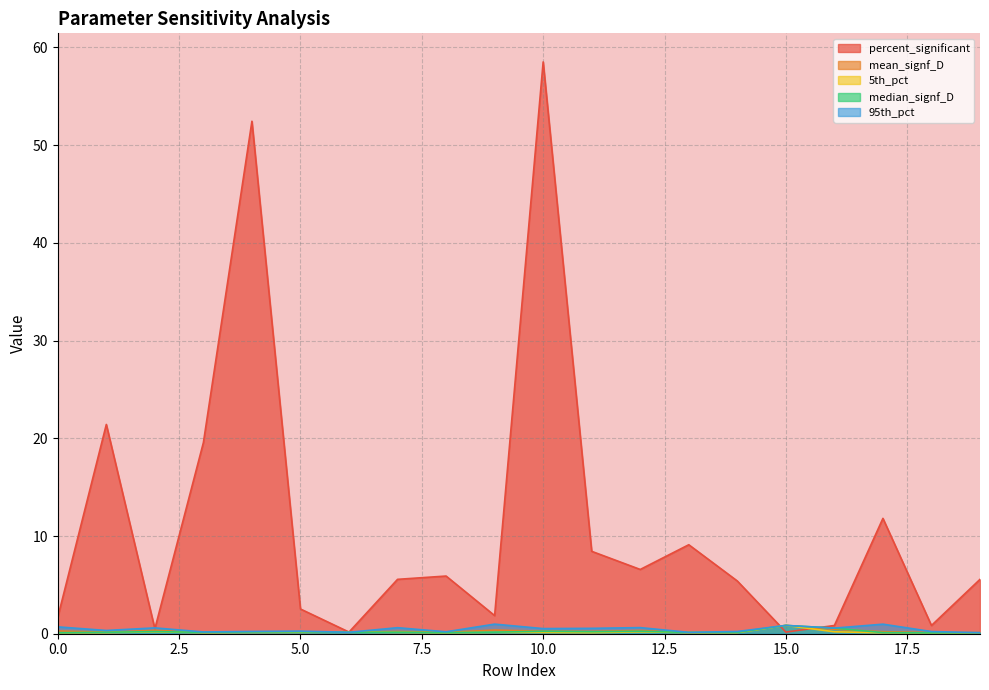

Reading left to right, what are all the values shown in this chart?

percent_significant: 0=1.7	1=21.4	2=0.5	3=19.6	4=52.4	5=2.5	6=0.2	7=5.6	8=5.9	9=1.9	10=58.5	11=8.4	12=6.6	13=9.1	14=5.4	15=0.2	16=0.8	17=11.8	18=0.8	19=5.6
mean_signf_D: 0=0.3	1=0.2	2=0.3	3=0.1	4=0.2	5=0.2	6=0.1	7=0.2	8=0.1	9=0.4	10=0.3	11=0.2	12=0.3	13=0.1	14=0.1	15=0.9	16=0.5	17=0.2	18=0.1	19=0.1
5th_pct: 0=0.1	1=0.1	2=0.2	3=0.1	4=0.1	5=0.1	6=0.1	7=0.1	8=0.1	9=0.1	10=0.1	11=0.1	12=0.2	13=0.1	14=0.1	15=0.9	16=0.2	17=0.1	18=0.1	19=0.1
median_signf_D: 0=0.1	1=0.1	2=0.2	3=0.1	4=0.2	5=0.2	6=0.1	7=0.2	8=0.1	9=0.2	10=0.2	11=0.2	12=0.2	13=0.1	14=0.1	15=0.9	16=0.6	17=0.1	18=0.1	19=0.1
95th_pct: 0=0.7	1=0.3	2=0.6	3=0.2	4=0.2	5=0.3	6=0.1	7=0.6	8=0.2	9=1.0	10=0.5	11=0.6	12=0.6	13=0.1	14=0.2	15=0.9	16=0.6	17=1.0	18=0.2	19=0.1